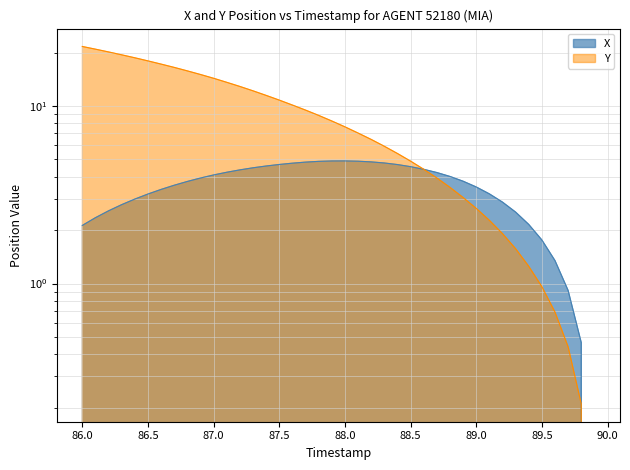

What is the difference between the maximum and minimum values in the Y series?

21.6